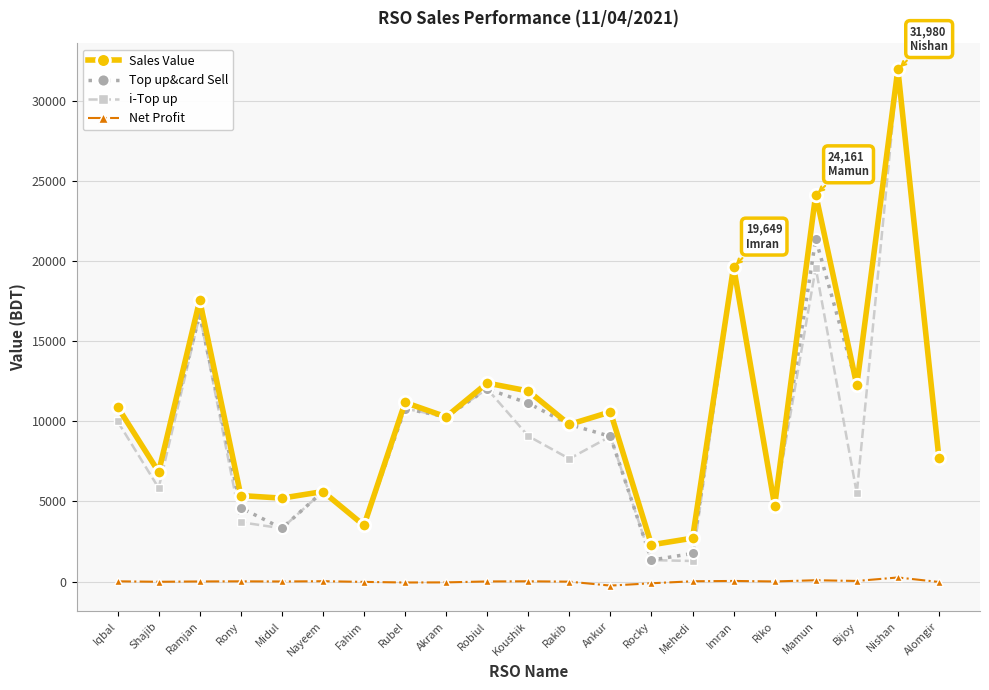

True or false: Sales Value and Net Profit intersect in this chart.

False